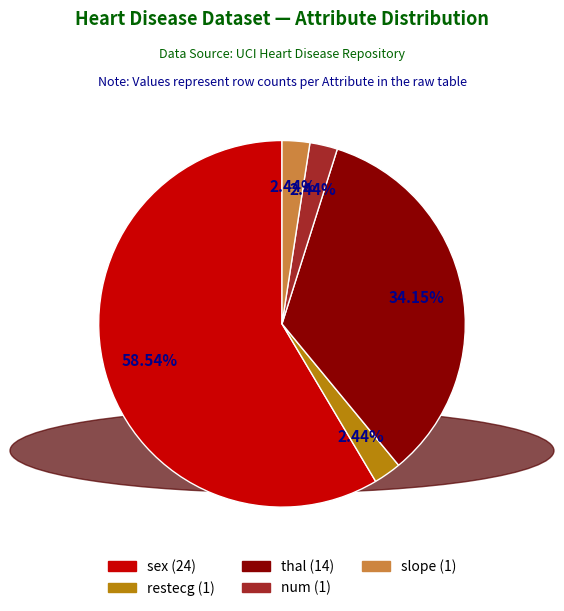

Does any single category account for the majority?

Yes